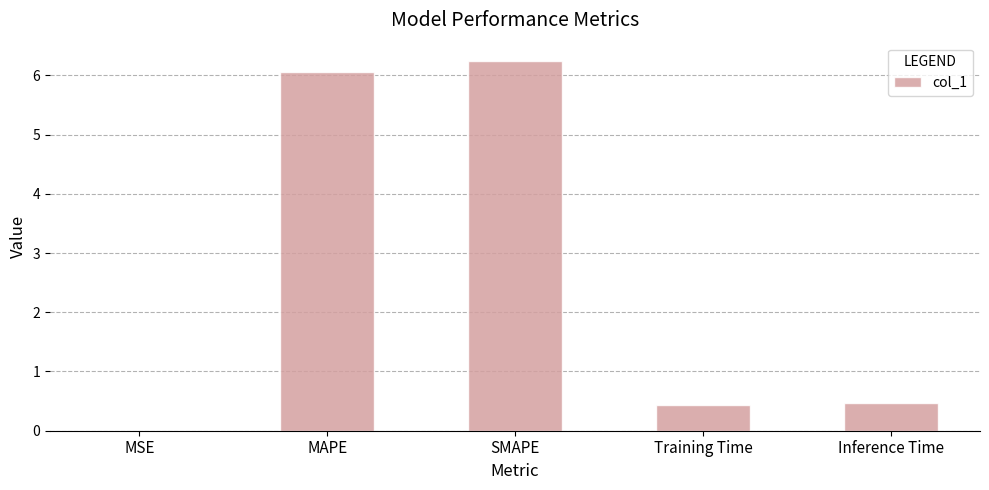

What is the sum of all values?

13.2